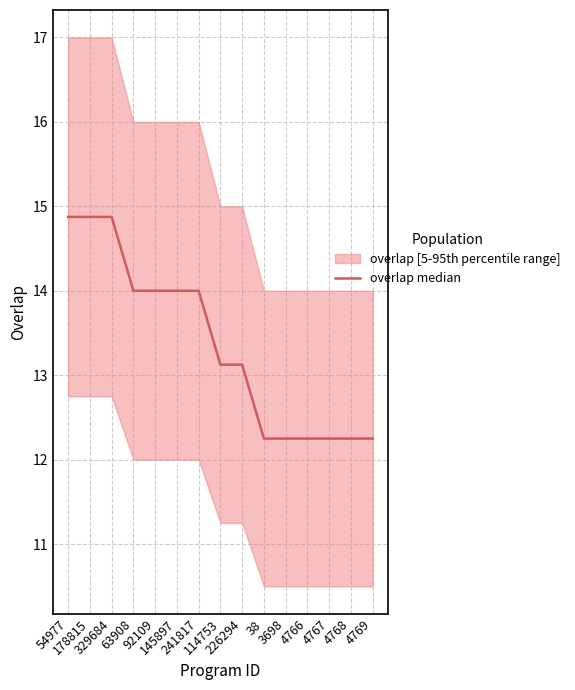

What position from the right is 4769?

1